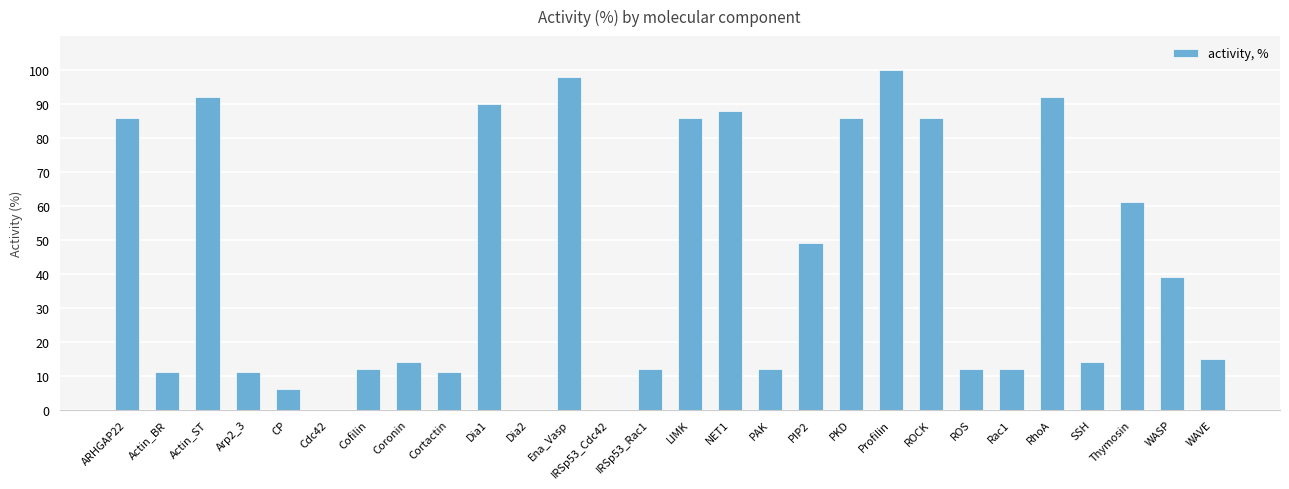

Where does the data first go above 15?

ARHGAP22